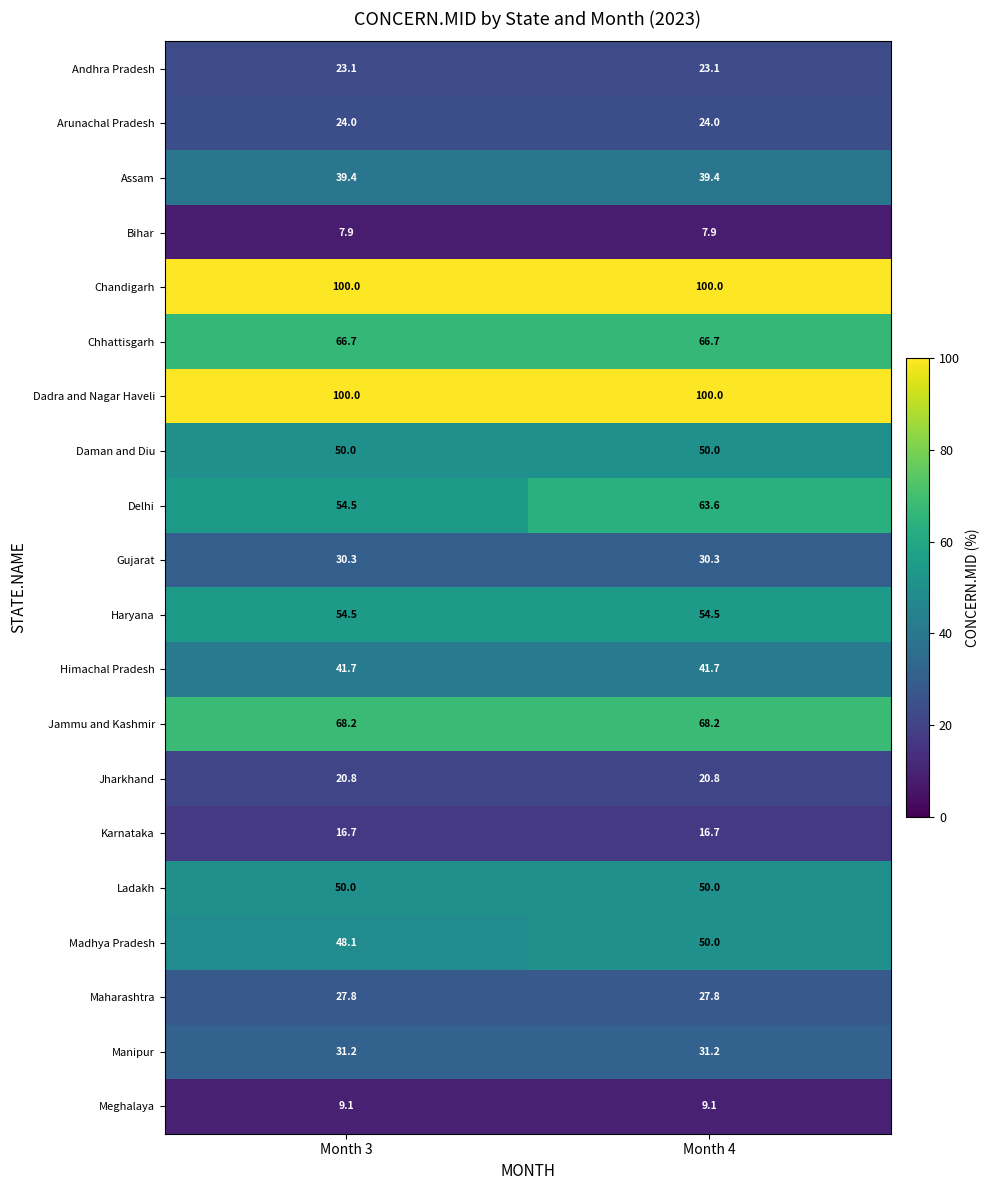

Which series has the widest spread of values?

Delhi